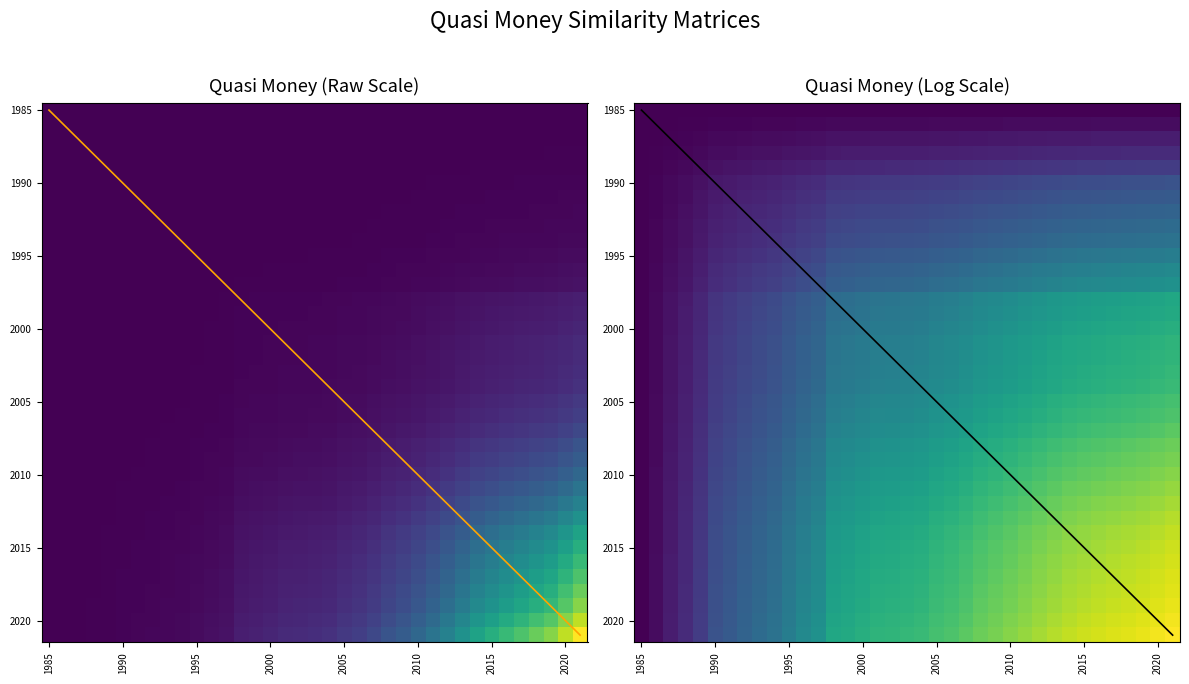

At which category does the chart reach its peak across all series?

2021